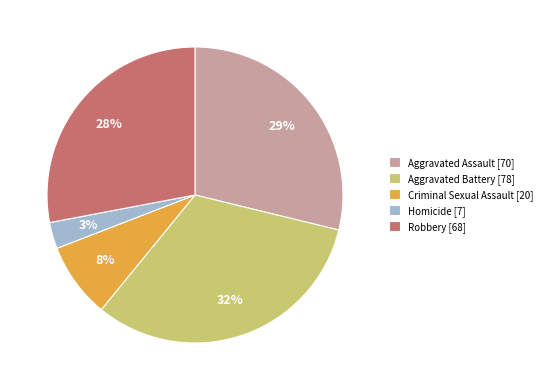

Is it true that Robbery is 28% of the pie?

True